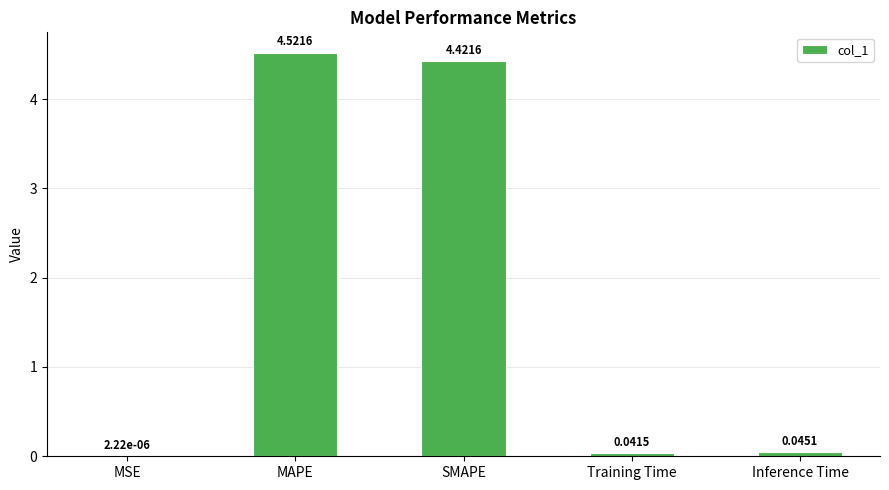

Are the bars grouped side by side (vs. stacked)?

No